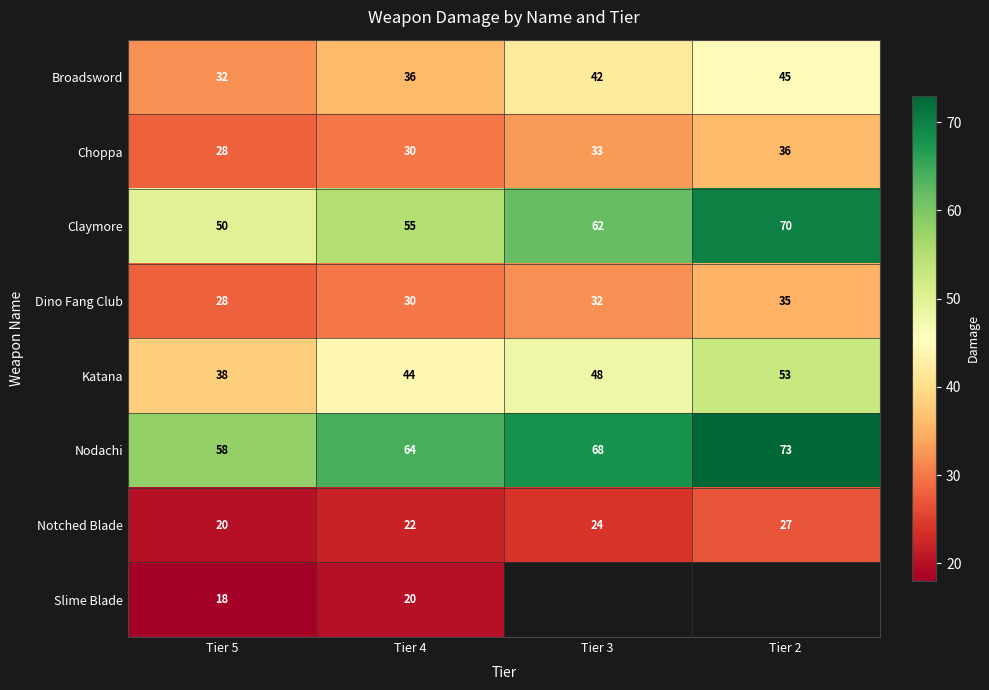

At which label does Notched Blade reach its minimum?

Tier 5